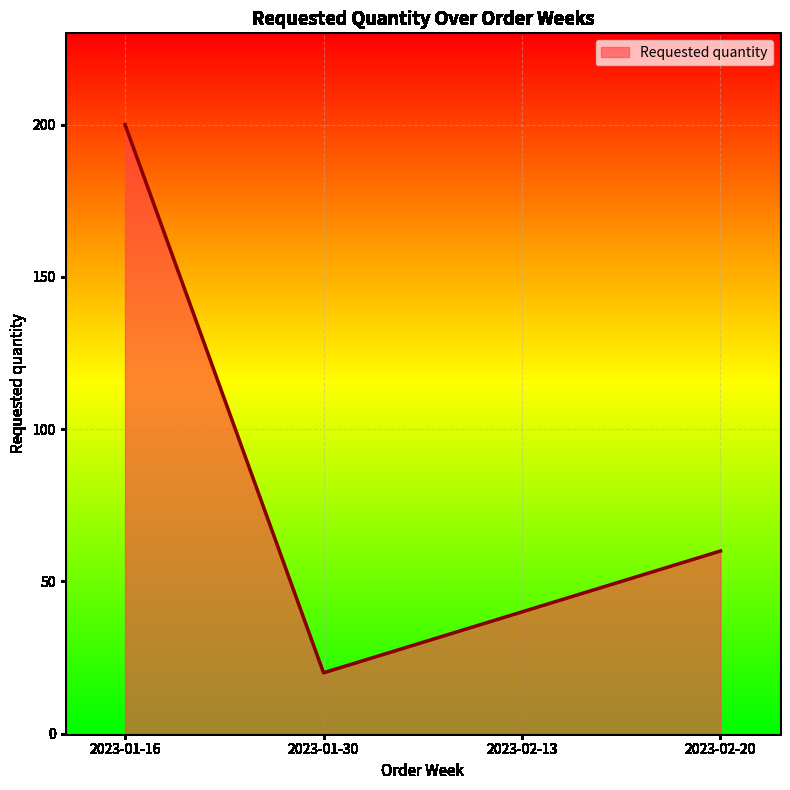

Rank the categories by value from highest to lowest.

2023-01-16, 2023-02-20, 2023-02-13, 2023-01-30